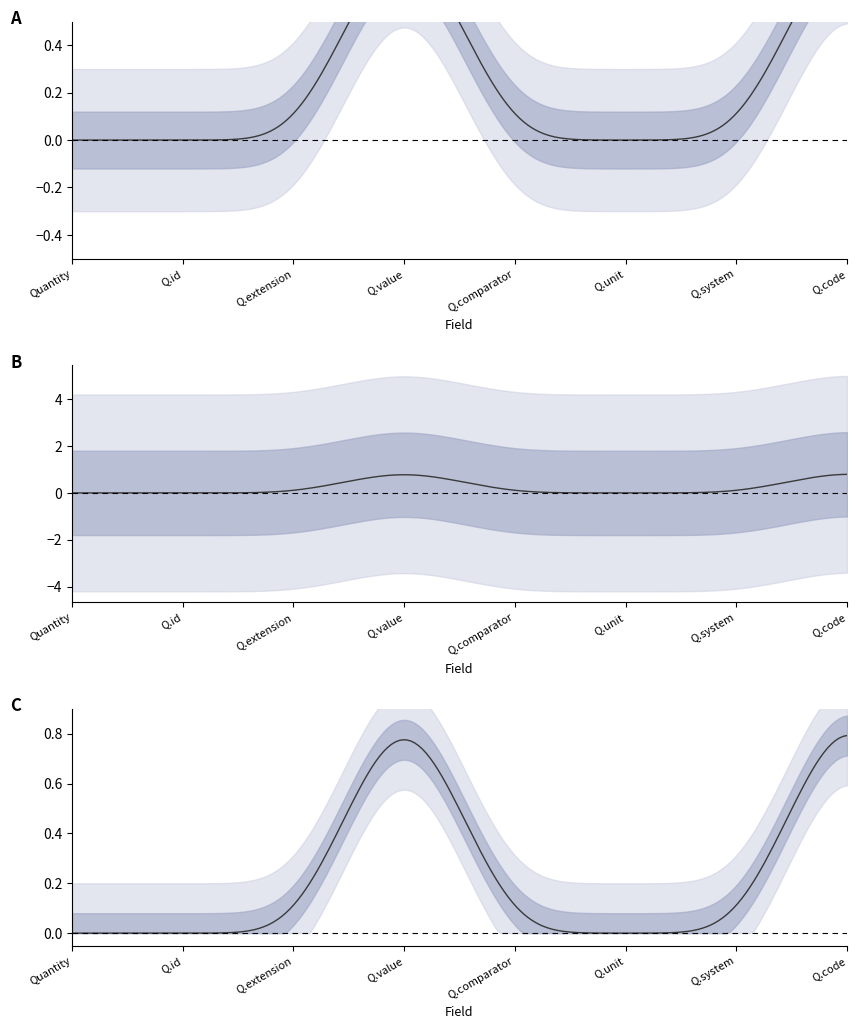

Reading left to right, what are all the values shown in this chart?

Min: Quantity=0	Quantity.id=0	Quantity.extension=0	Quantity.value=1	Quantity.comparator=0	Quantity.unit=0	Quantity.system=0	Quantity.code=1
Base Min: Quantity=0	Quantity.id=0	Quantity.extension=0	Quantity.value=0	Quantity.comparator=0	Quantity.unit=0	Quantity.system=0	Quantity.code=0